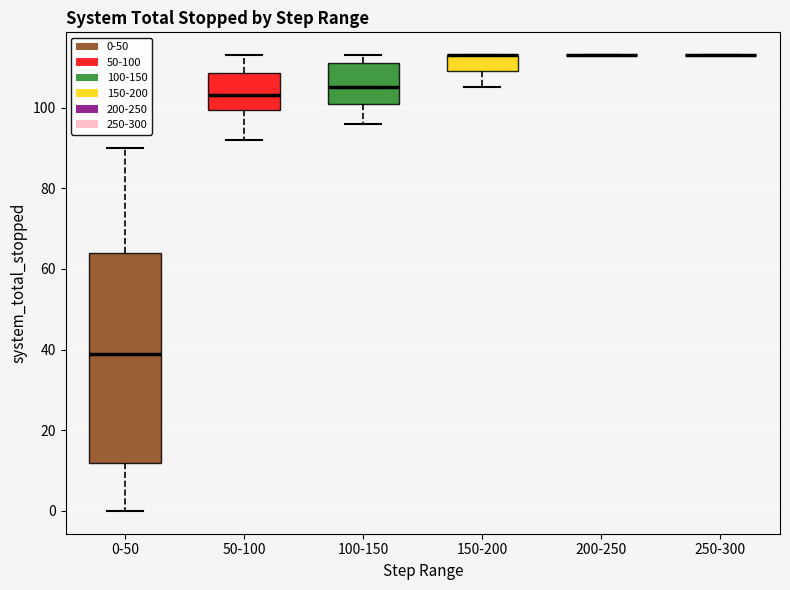

Reading left to right, transcribe this box plot: for each box, give where its median line is, the range the box spans, and where its two whiskers end, as read against the y-axis. The values are not printed on the chart, so give them approximately, as read against the axis.

0-50: median 40, box 12 to 64, whiskers 0 to 90
50-100: median 104, box 100 to 108, whiskers 92 to 114
100-150: median 106, box 102 to 112, whiskers 96 to 114
150-200: median 114 (drawn on the box's upper edge), box 110 to 114, whiskers 106 to 114
200-250: box collapsed to a line at 114, whiskers 114 to 114
250-300: box collapsed to a line at 114, whiskers 114 to 114